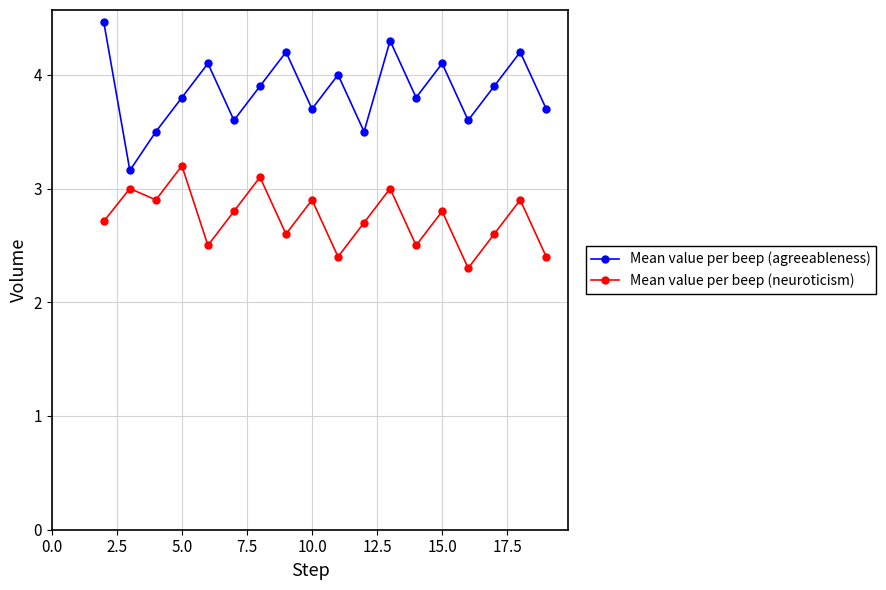

What is the value of the Mean value per beep (neuroticism) point at the 9th from the left?

2.9